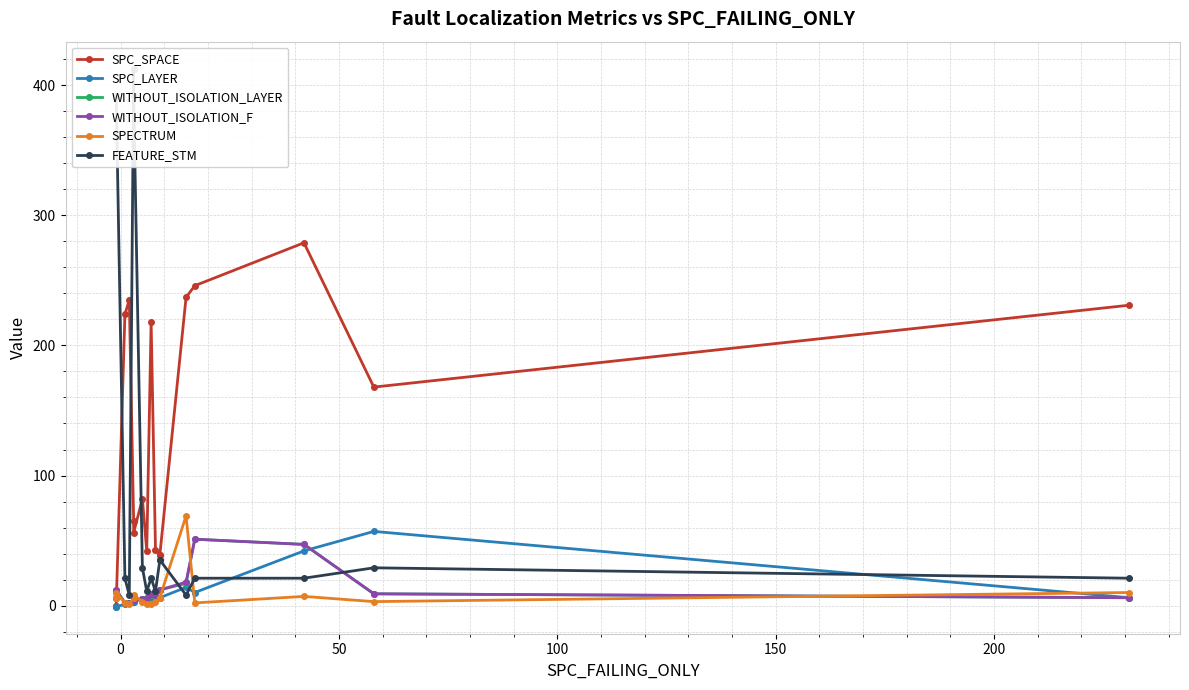

Rank the series by their maximum value, from lowest to highest.

WITHOUT_ISOLATION_LAYER, WITHOUT_ISOLATION_F, SPC_LAYER, SPECTRUM, SPC_SPACE, FEATURE_STM